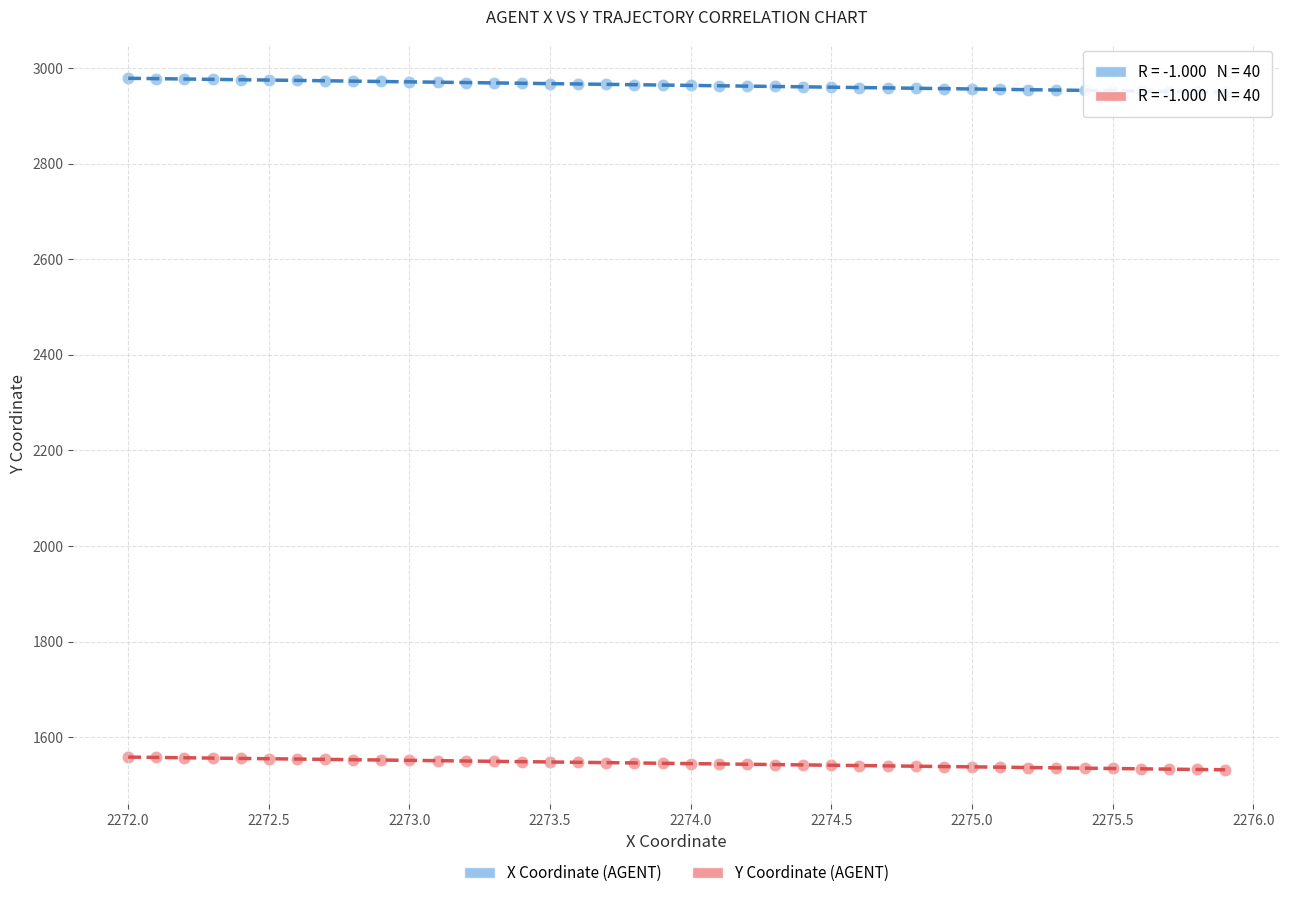

Across all data points, what is the range of Y values (max minus min)?

1446.8